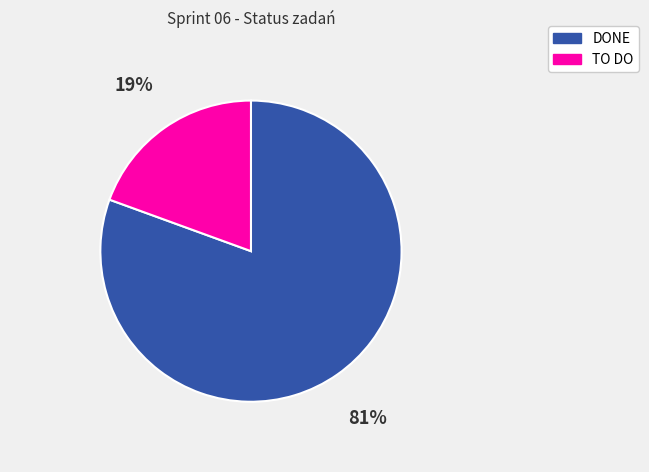

What percentage is the DONE slice, to the nearest percent?

81%